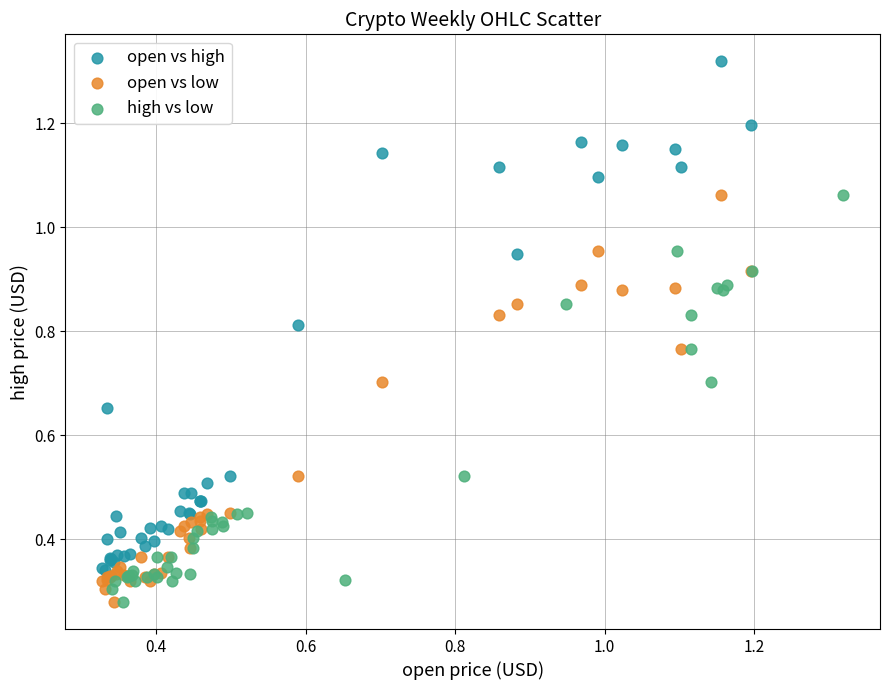

Which series reaches the maximum Y coordinate?

open vs high